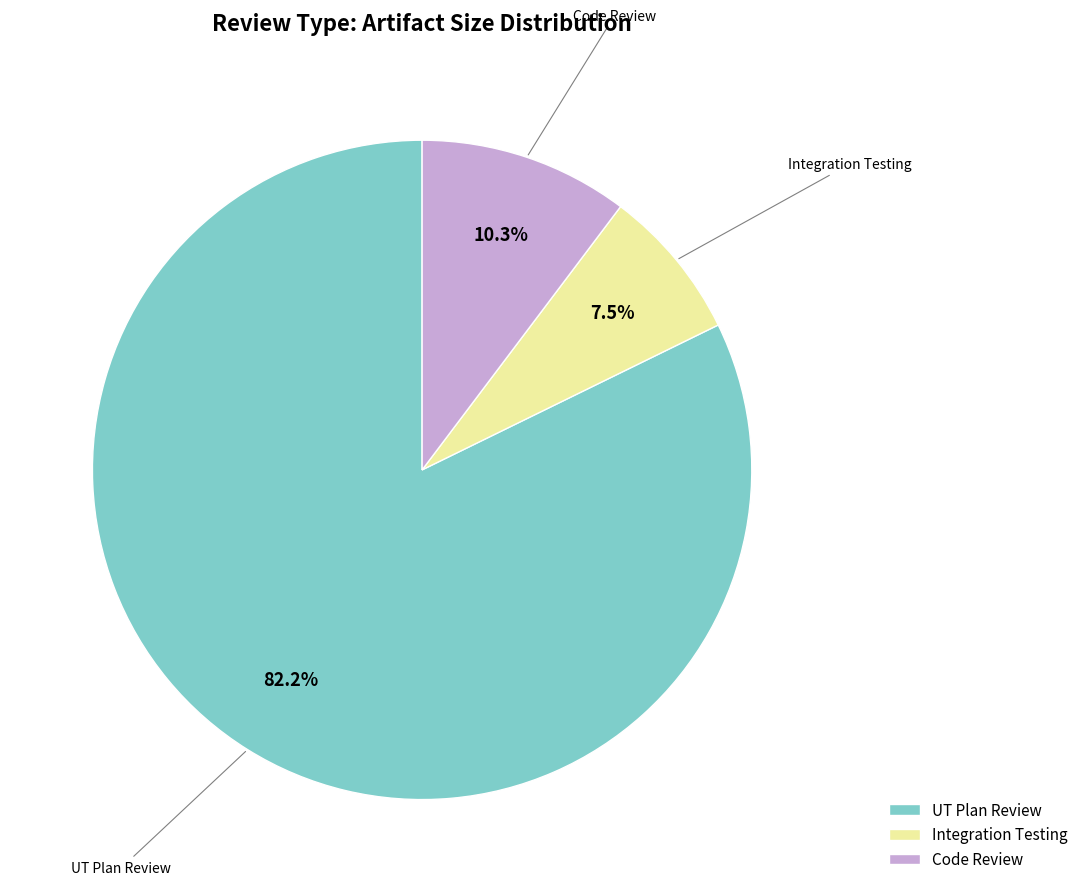

Does any single category account for the majority?

Yes